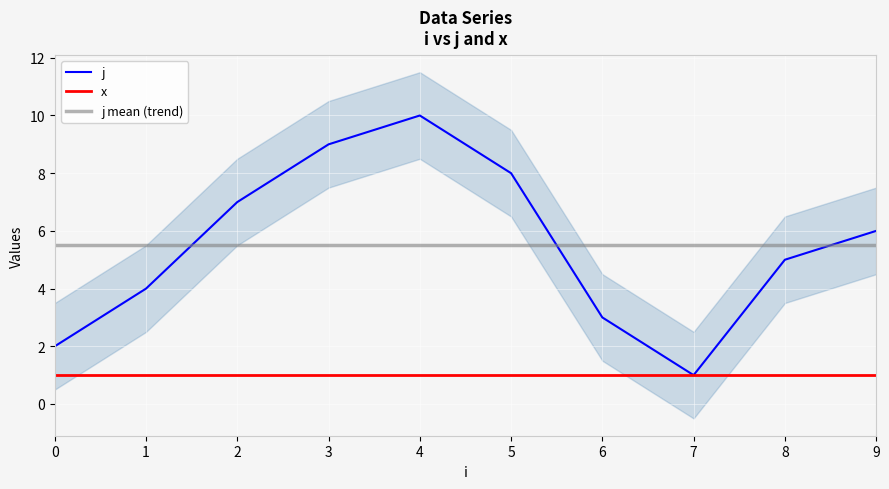

True or false: x has more than 2 interior local peaks.

False